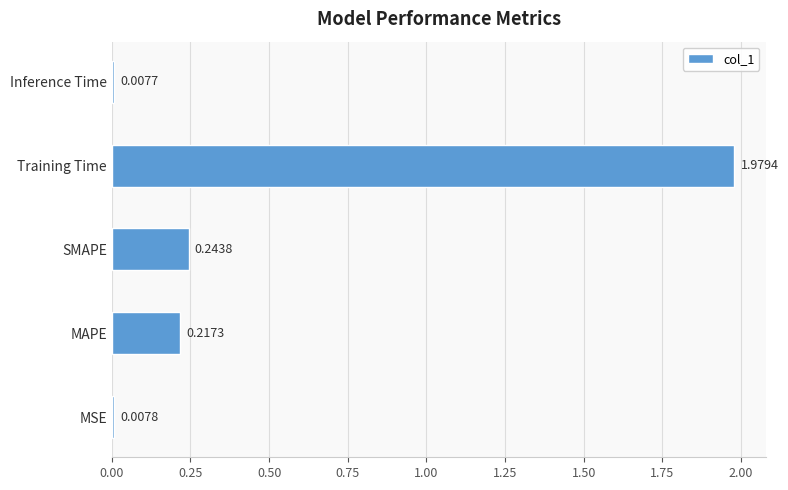

What is the sum of all values?

2.5